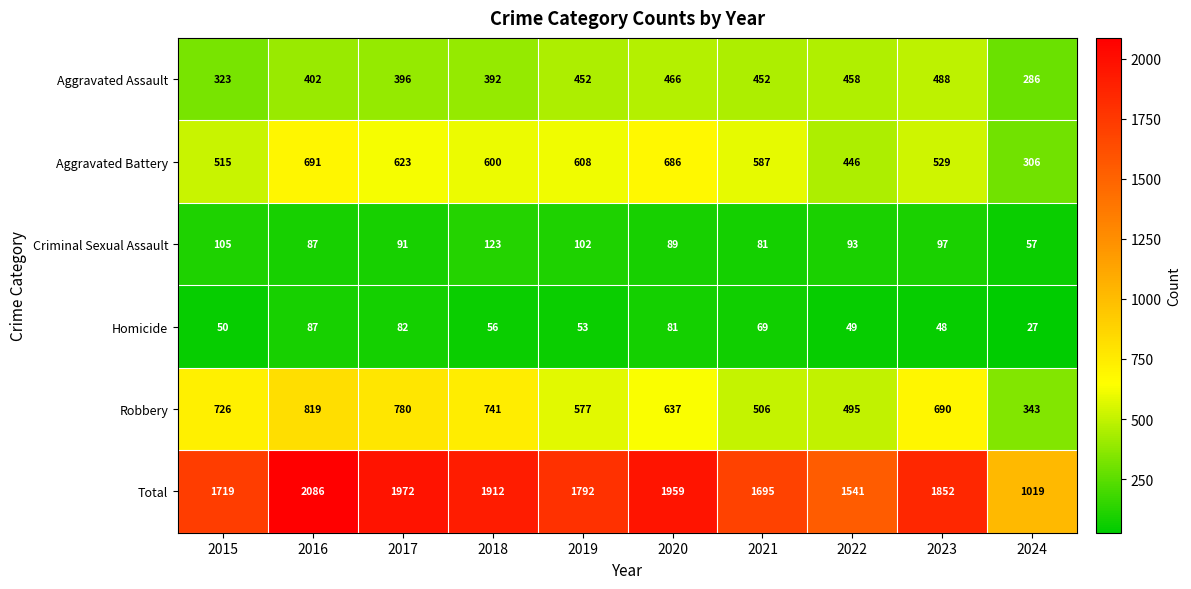

Which series changed the most between 2018 and 2020?

Robbery